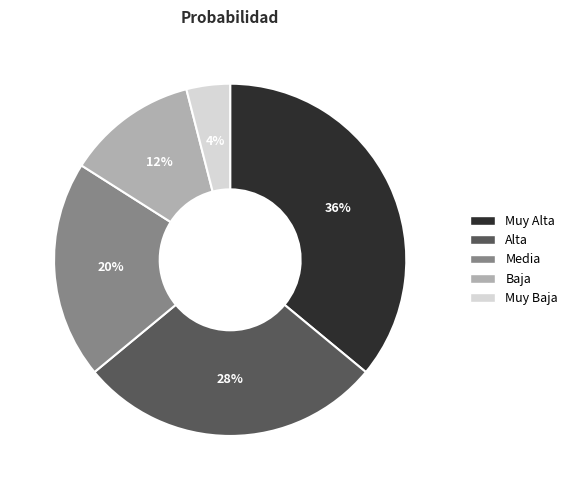

Rank the categories by value from lowest to highest.

Muy Baja, Baja, Media, Alta, Muy Alta